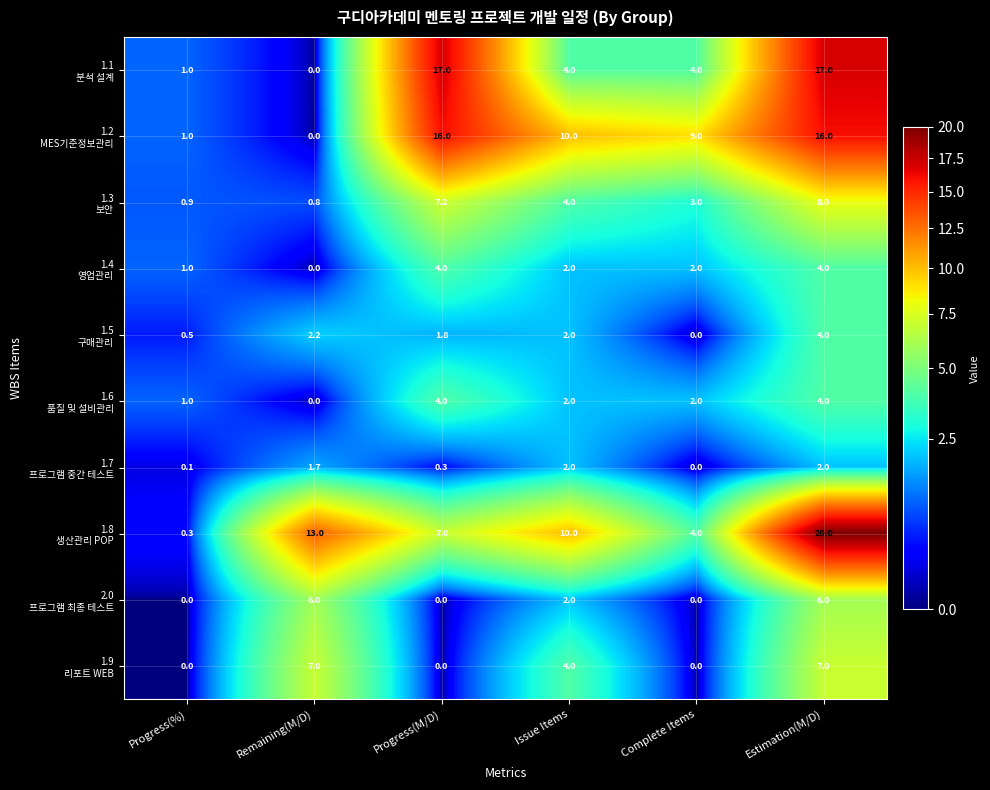

What is the greatest value displayed?

20.0